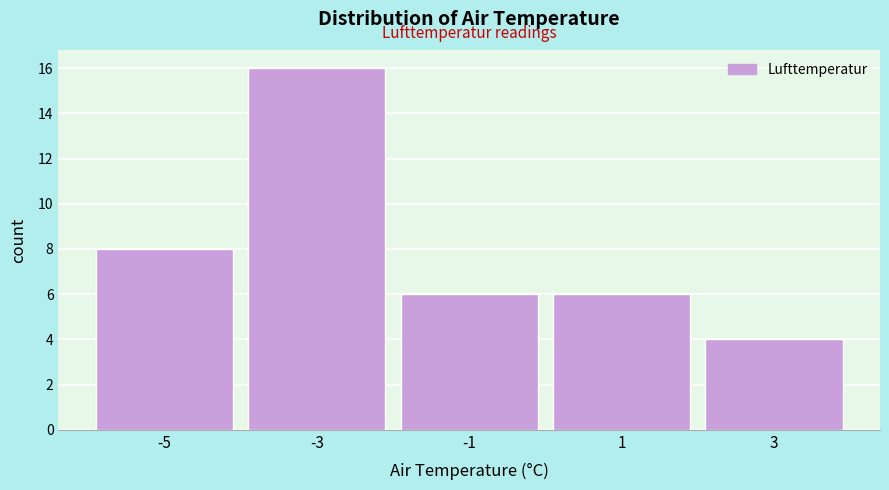

Reading left to right, what are all the values shown in this chart?

8	16	6	6	4